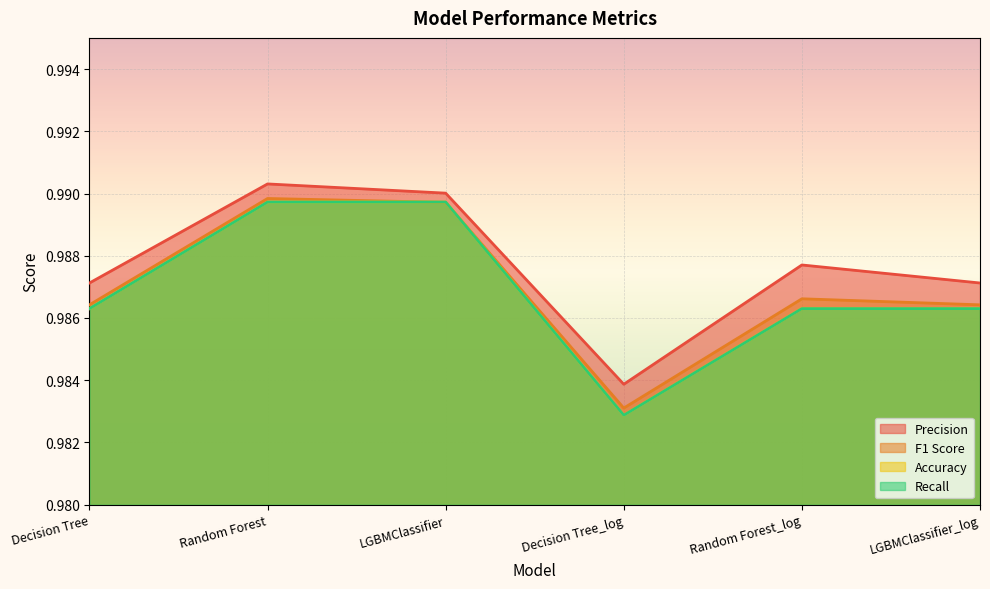

At which category is the sum across all series the highest?

Random Forest